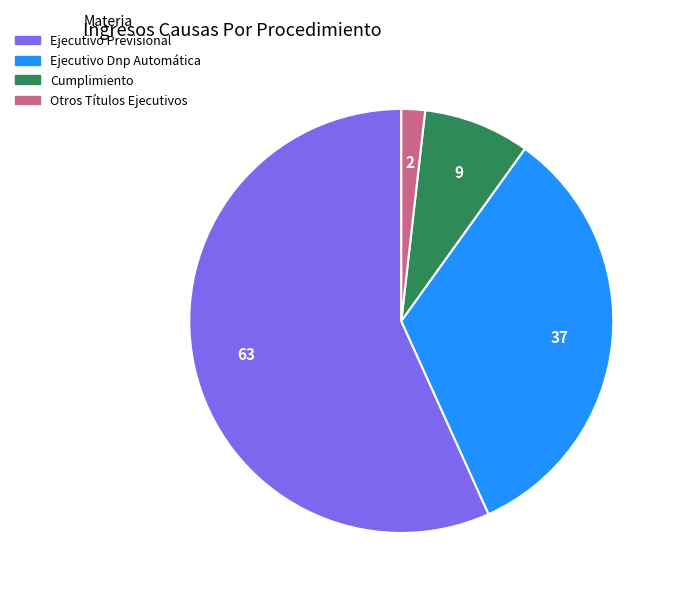

True or false: Ejecutivo Dnp Automática accounts for 33% of the total.

True